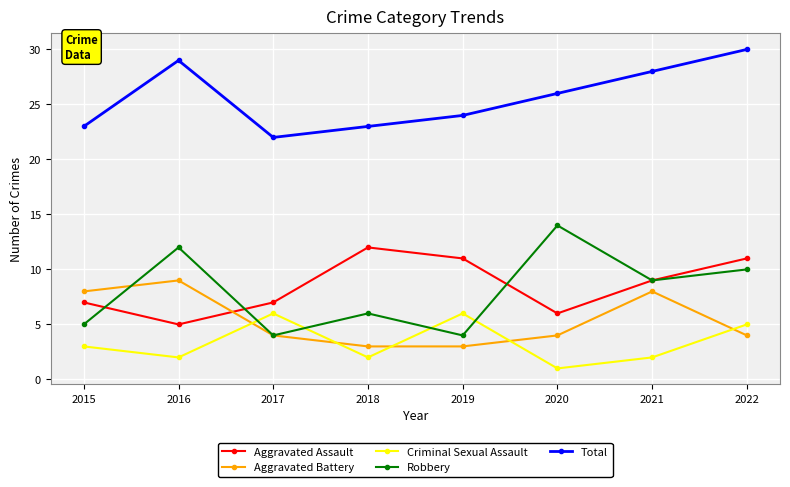

At which category does Aggravated Assault reach its first local valley?

2016